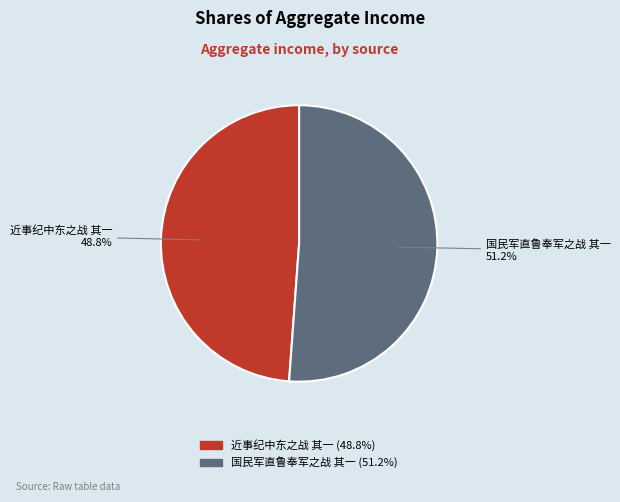

How many segments does this pie chart have?

2